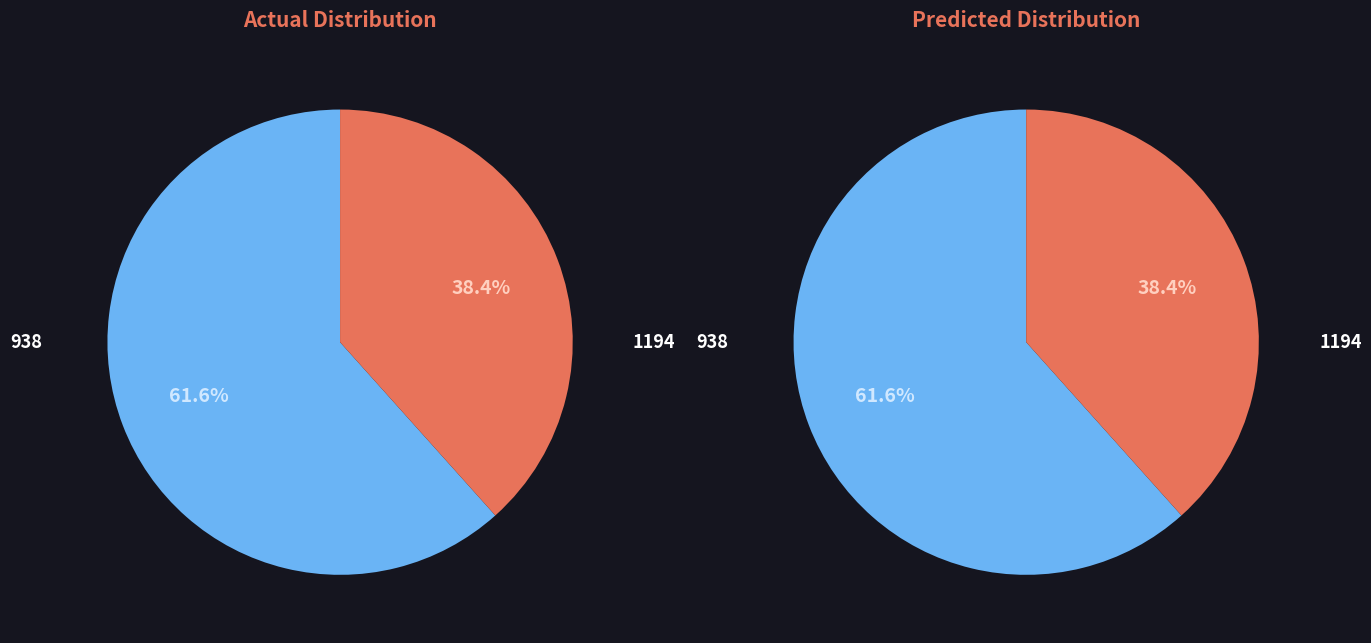

What percentage do 938 and 1194 together represent?

100.0%